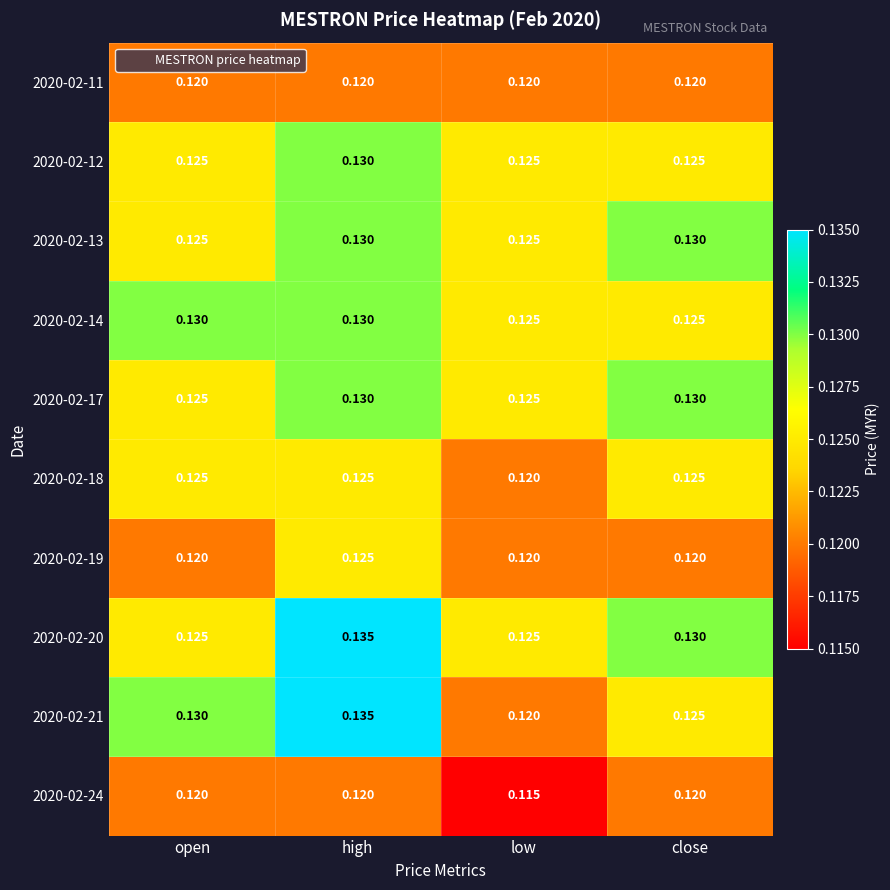

Where is 2020-02-21 nearest to the value 0?

low